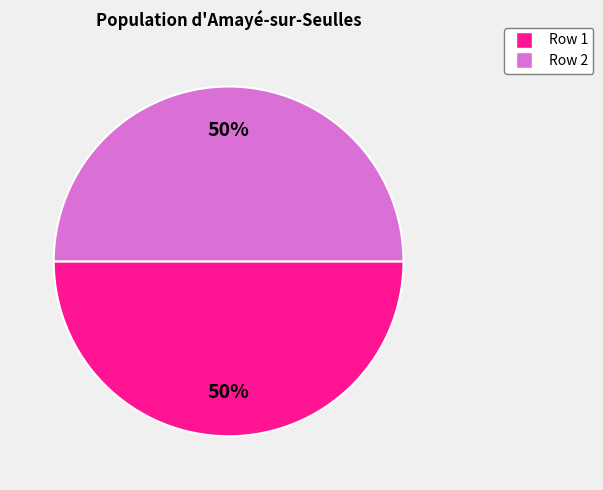

To the nearest percent, what is the average slice percentage?

50%